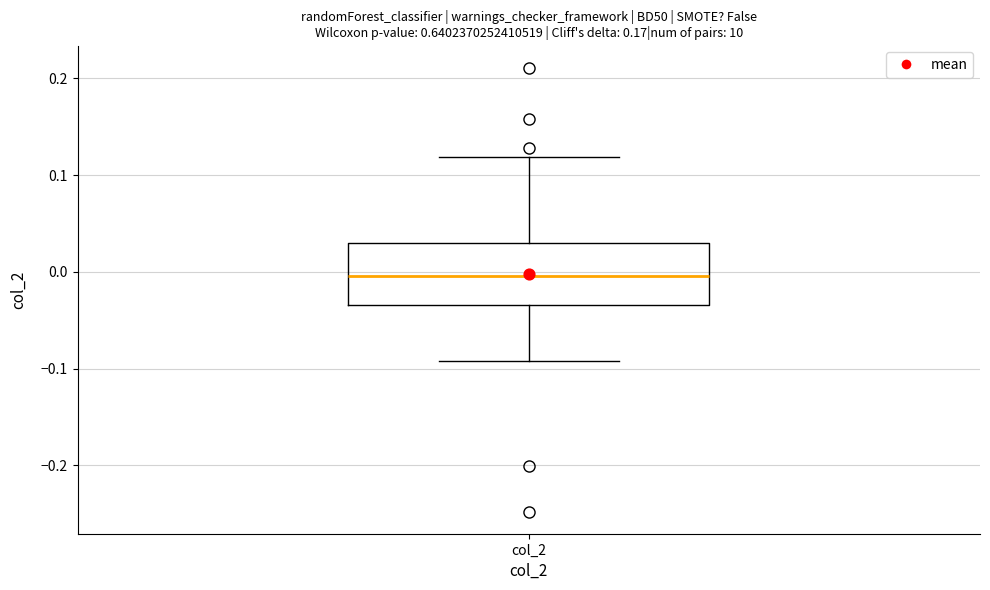

Transcribe this box plot: give where the median line is, the range the box spans, and where the two whiskers end, as read against the y-axis. The values are not printed on the chart, so give them approximately, as read against the axis.

median 0.00, box -0.03 to 0.03, whiskers -0.09 to 0.12